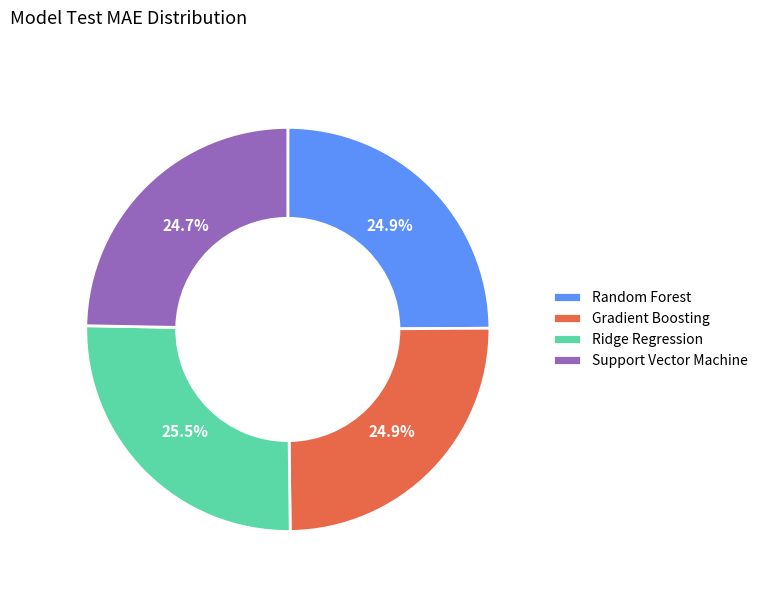

Which category has the biggest portion of the pie?

Ridge Regression